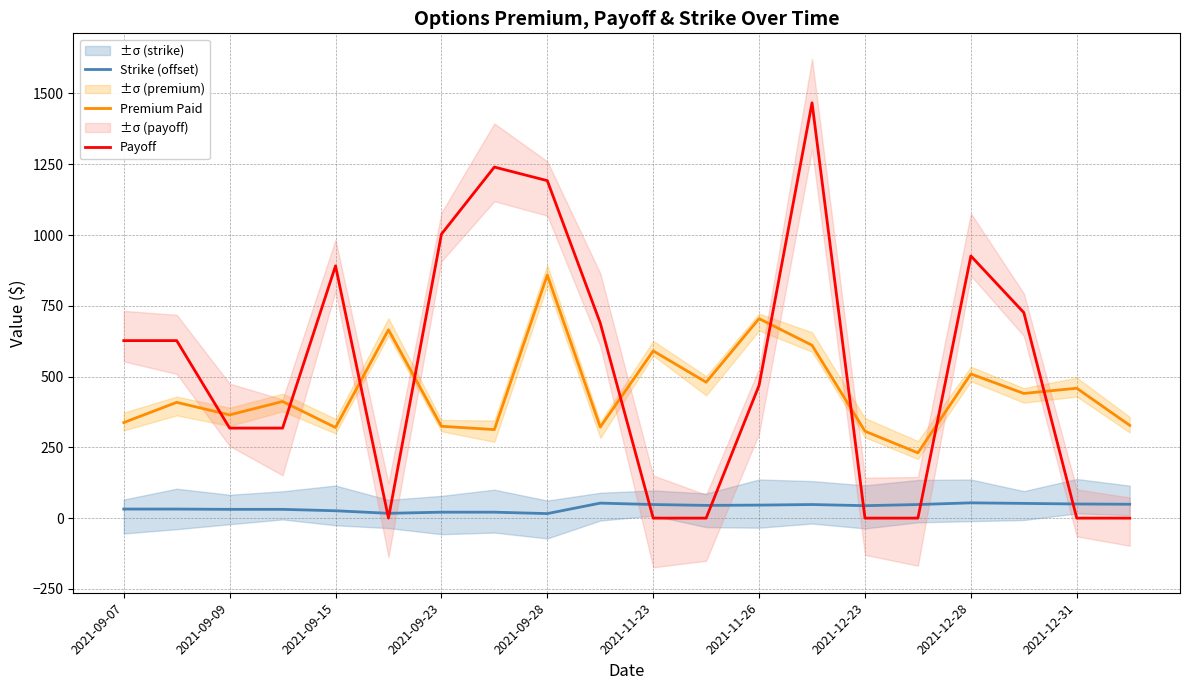

Is the value of Payoff at 2021-12-31 greater than the value of Premium Paid at 2021-12-31?

No